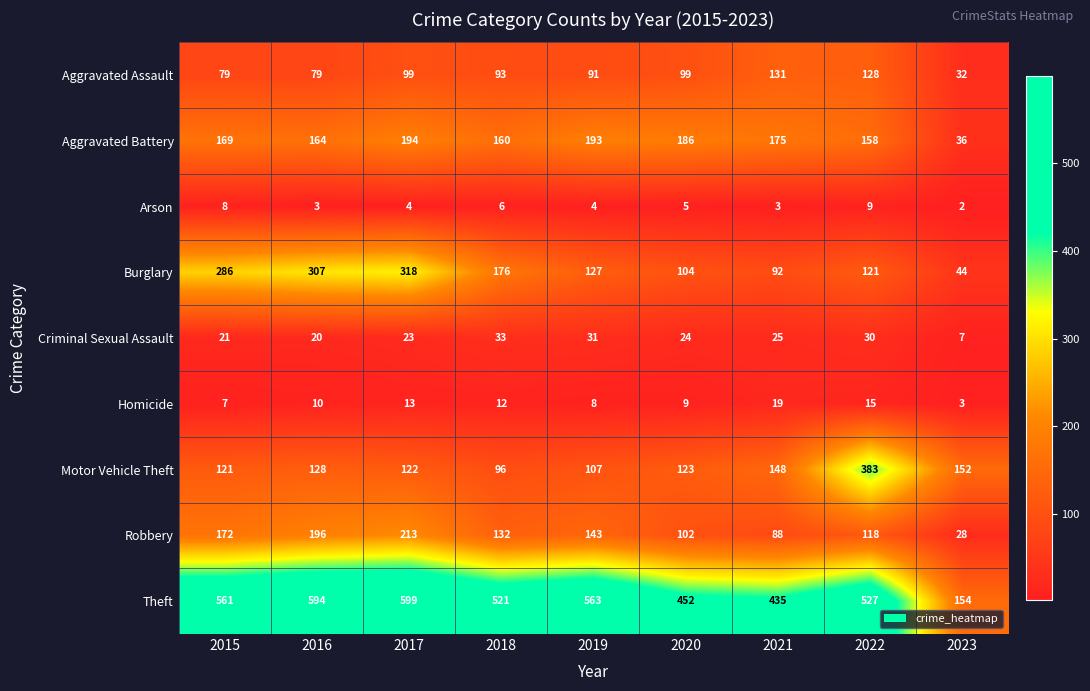

What is the difference between the Robbery values at 2022 and 2018?

14